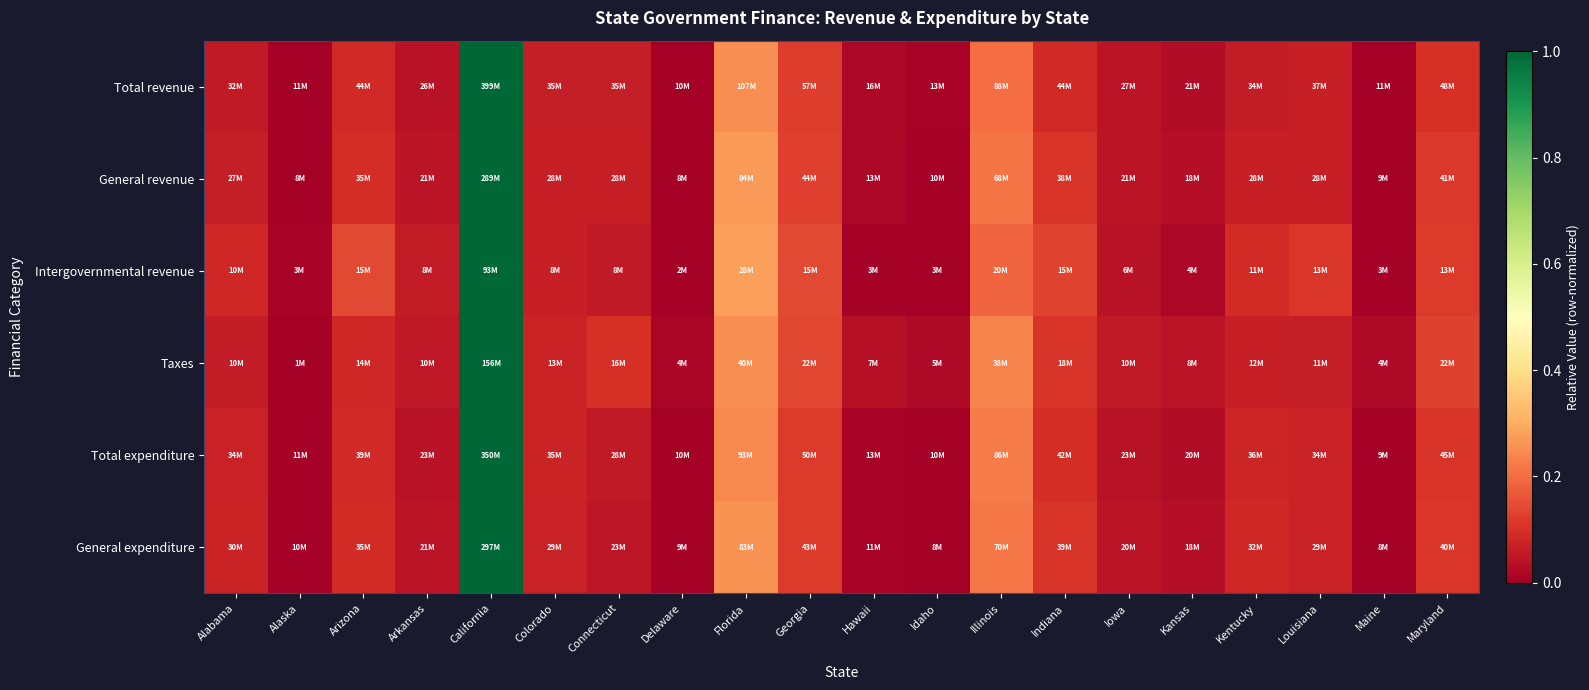

Reading left to right, what are all the values shown in this chart?

Total revenue: Alabama=0.1	Alaska=0.0	Arizona=0.1	Arkansas=0.0	California=1.0	Colorado=0.1	Connecticut=0.1	Delaware=0.0	Florida=0.3	Georgia=0.1	Hawaii=0.0	Idaho=0.0	Illinois=0.2	Indiana=0.1	Iowa=0.0	Kansas=0.0	Kentucky=0.1	Louisiana=0.1	Maine=0.0	Maryland=0.1
General revenue: Alabama=0.1	Alaska=0.0	Arizona=0.1	Arkansas=0.0	California=1.0	Colorado=0.1	Connecticut=0.1	Delaware=0.0	Florida=0.3	Georgia=0.1	Hawaii=0.0	Idaho=0.0	Illinois=0.2	Indiana=0.1	Iowa=0.0	Kansas=0.0	Kentucky=0.1	Louisiana=0.1	Maine=0.0	Maryland=0.1
Intergovernmental revenue: Alabama=0.1	Alaska=0.0	Arizona=0.1	Arkansas=0.1	California=1.0	Colorado=0.1	Connecticut=0.1	Delaware=0.0	Florida=0.3	Georgia=0.1	Hawaii=0.0	Idaho=0.0	Illinois=0.2	Indiana=0.1	Iowa=0.0	Kansas=0.0	Kentucky=0.1	Louisiana=0.1	Maine=0.0	Maryland=0.1
Taxes: Alabama=0.1	Alaska=0.0	Arizona=0.1	Arkansas=0.1	California=1.0	Colorado=0.1	Connecticut=0.1	Delaware=0.0	Florida=0.3	Georgia=0.1	Hawaii=0.0	Idaho=0.0	Illinois=0.2	Indiana=0.1	Iowa=0.1	Kansas=0.0	Kentucky=0.1	Louisiana=0.1	Maine=0.0	Maryland=0.1
Total expenditure: Alabama=0.1	Alaska=0.0	Arizona=0.1	Arkansas=0.0	California=1.0	Colorado=0.1	Connecticut=0.1	Delaware=0.0	Florida=0.2	Georgia=0.1	Hawaii=0.0	Idaho=0.0	Illinois=0.2	Indiana=0.1	Iowa=0.0	Kansas=0.0	Kentucky=0.1	Louisiana=0.1	Maine=0.0	Maryland=0.1
General expenditure: Alabama=0.1	Alaska=0.0	Arizona=0.1	Arkansas=0.0	California=1.0	Colorado=0.1	Connecticut=0.1	Delaware=0.0	Florida=0.3	Georgia=0.1	Hawaii=0.0	Idaho=0.0	Illinois=0.2	Indiana=0.1	Iowa=0.0	Kansas=0.0	Kentucky=0.1	Louisiana=0.1	Maine=0.0	Maryland=0.1